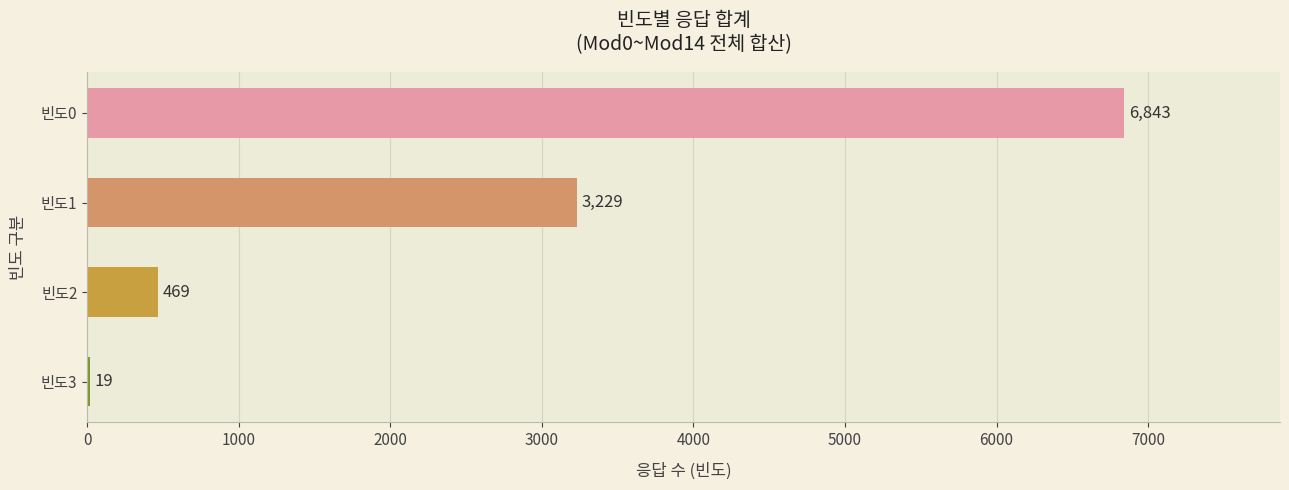

True or false: the data shows 5078 at 빈도1.

False